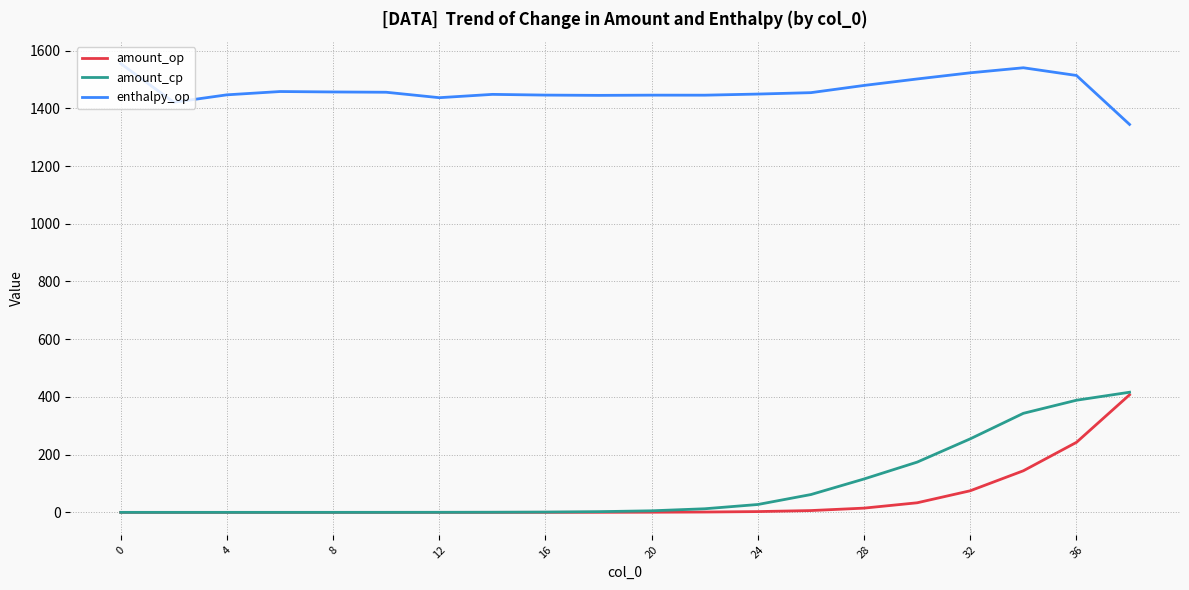

Does the chart have visible grid lines?

Yes